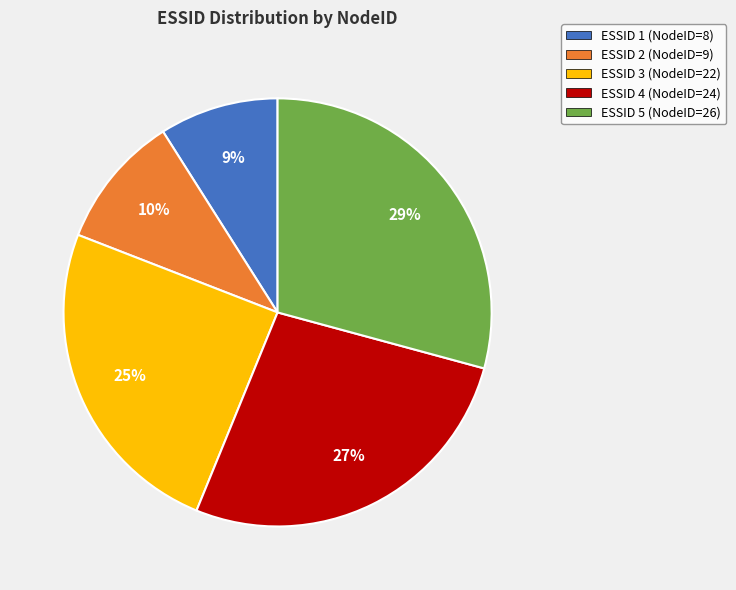

Is it true that ESSID 1 (NodeID=8) is 9% of the pie?

True